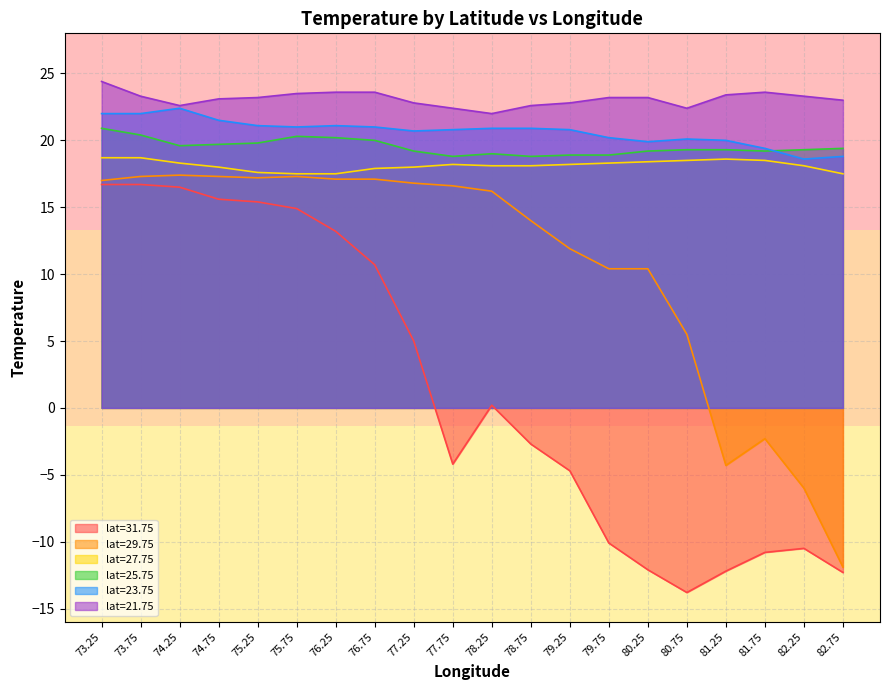

What is the label of the 15th point from the right?

75.75